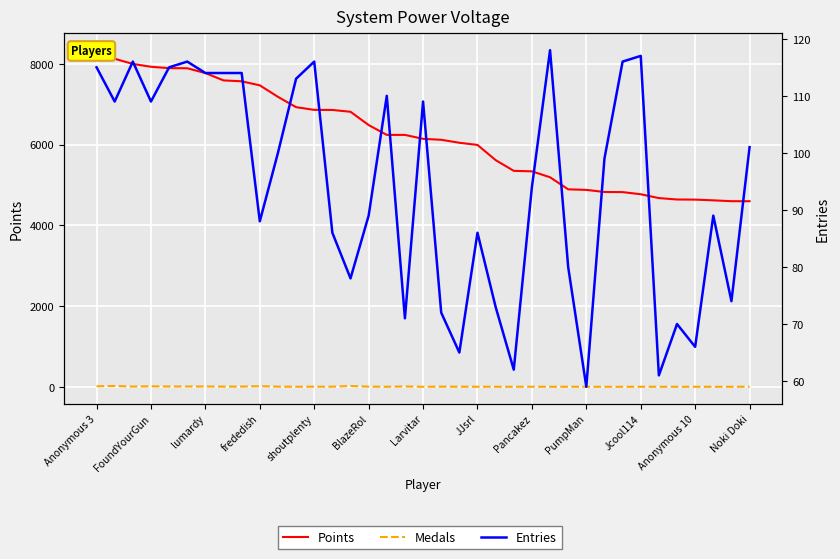

What is the difference between the Points values at 32 and 34?

21